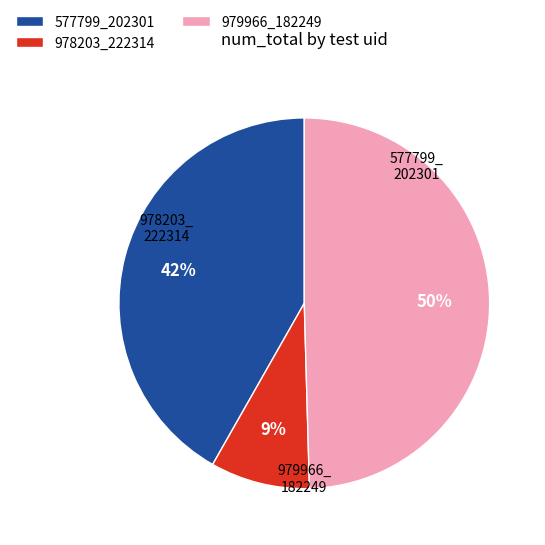

To the nearest percent, what percentage of the pie is 577799_202301?

42%